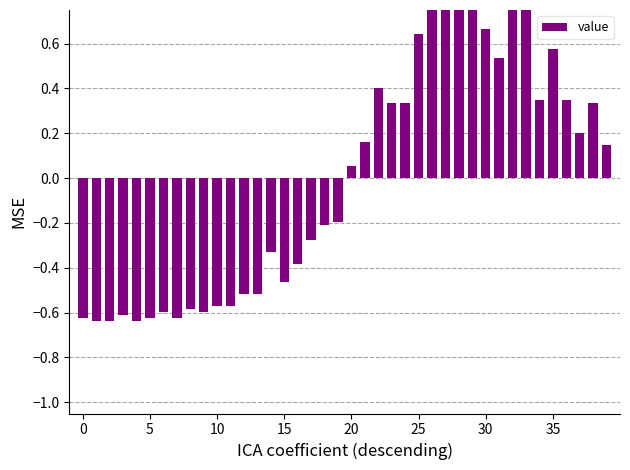

How many bars are there in total?

40